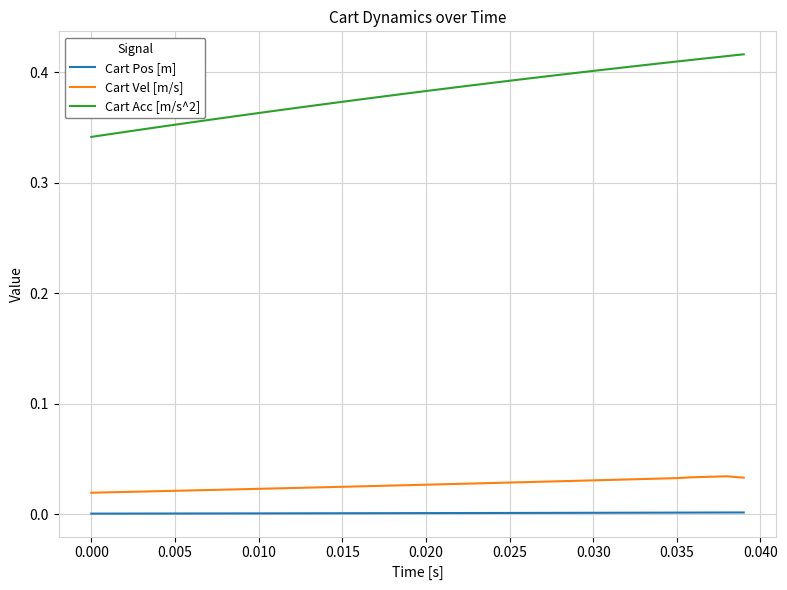

Rank the series by their maximum value, from lowest to highest.

Cart Pos [m], Cart Vel [m/s], Cart Acc [m/s^2]